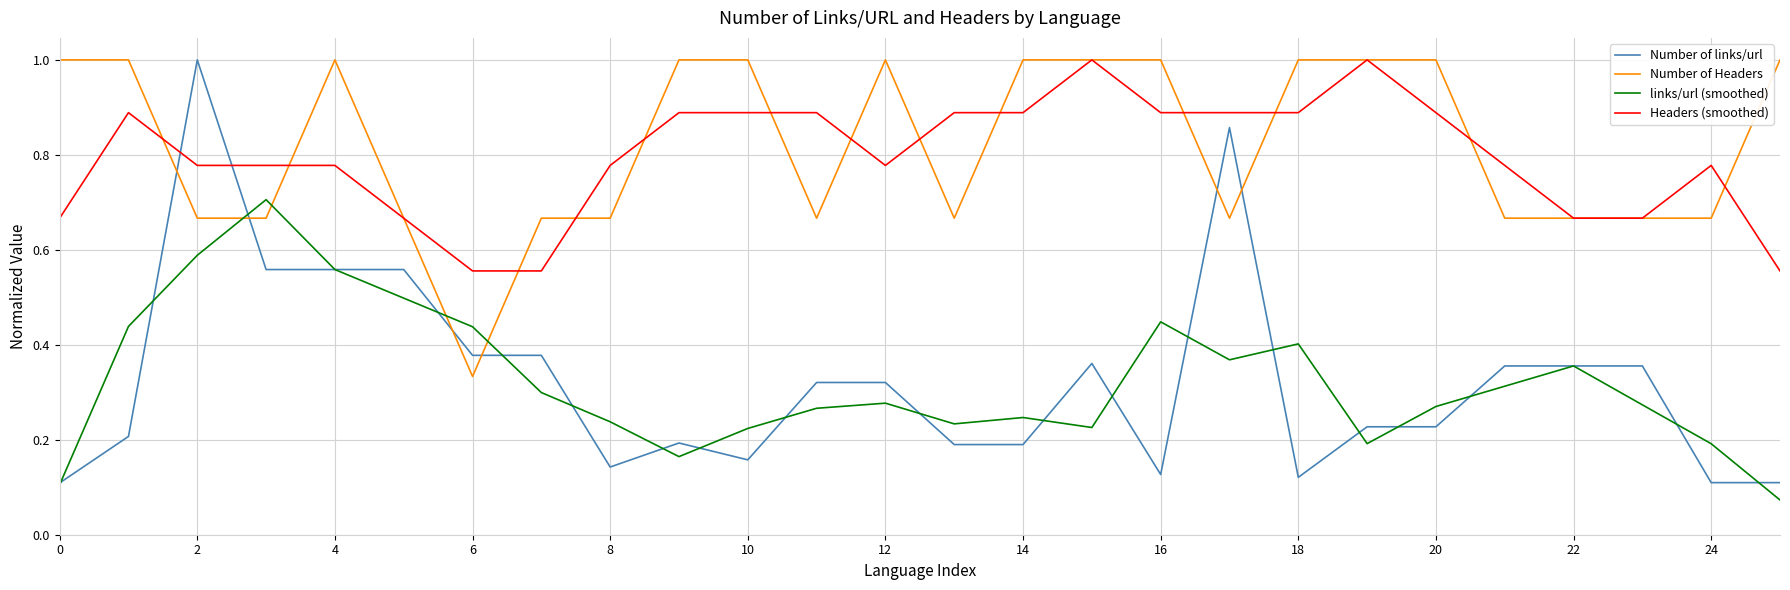

True or false: Number of Headers and Number of links/url intersect in this chart.

True